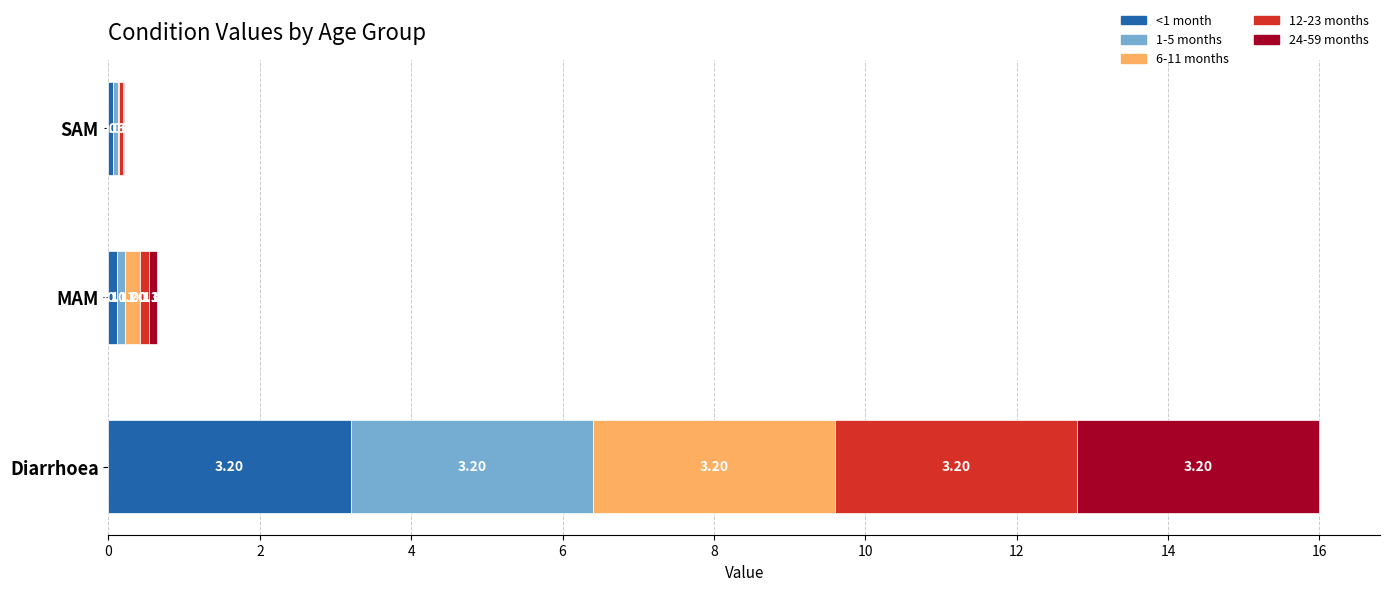

What is the sum of all <1 month values?

3.4